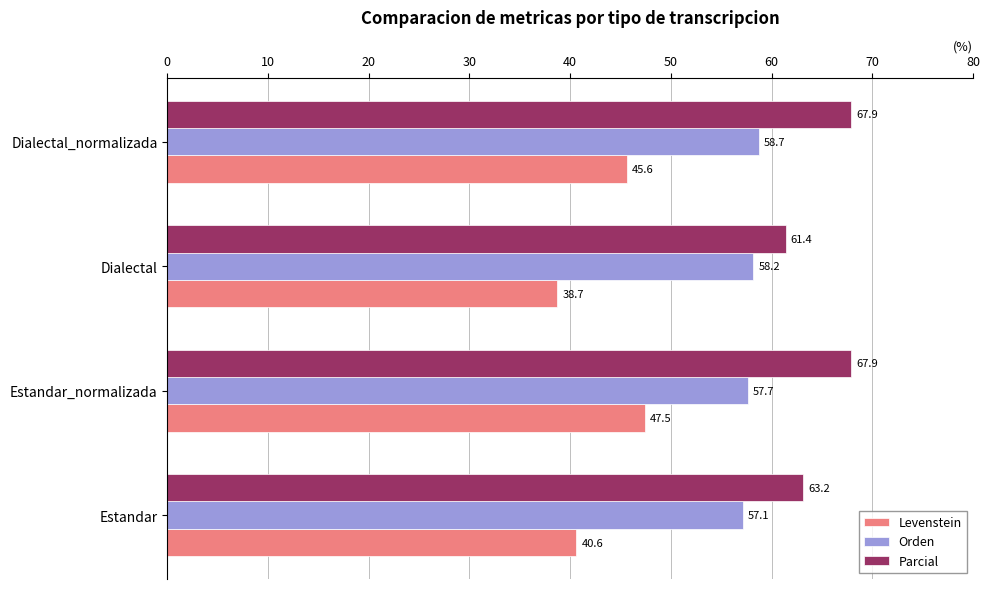

Which series changed the most between Estandar and Estandar_normalizada?

Levenstein